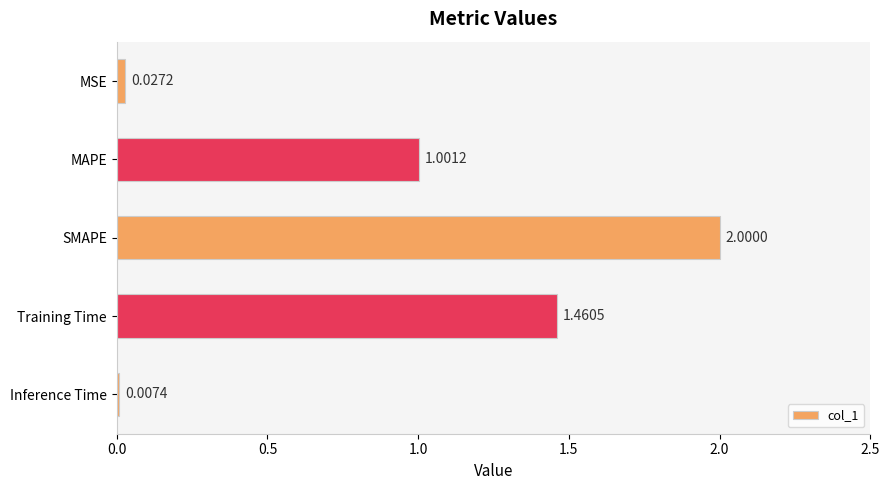

At which category does the chart reach its peak across all series?

SMAPE